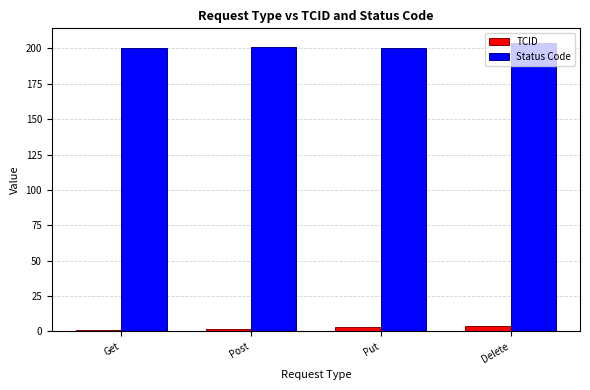

Which series has the largest range (max minus min)?

Status Code